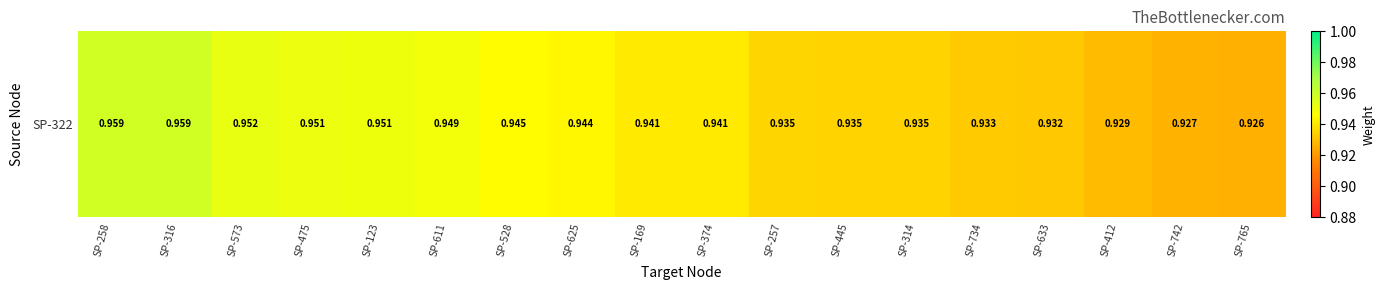

How many categories are shown in the chart?

18